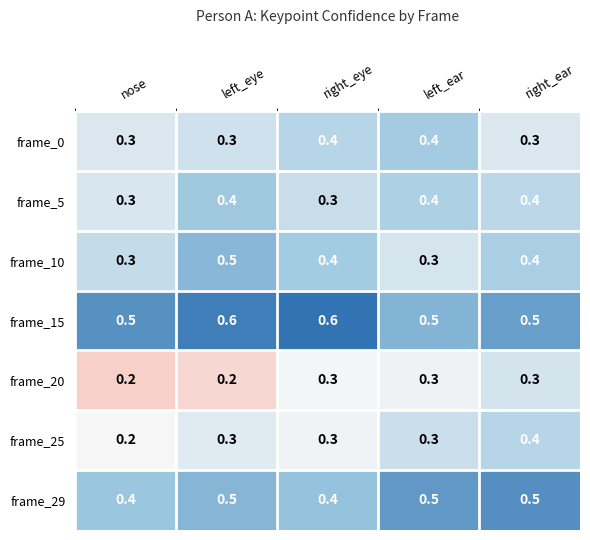

Is the value of frame_29 at right_eye greater than the value of frame_0 at right_ear?

Yes